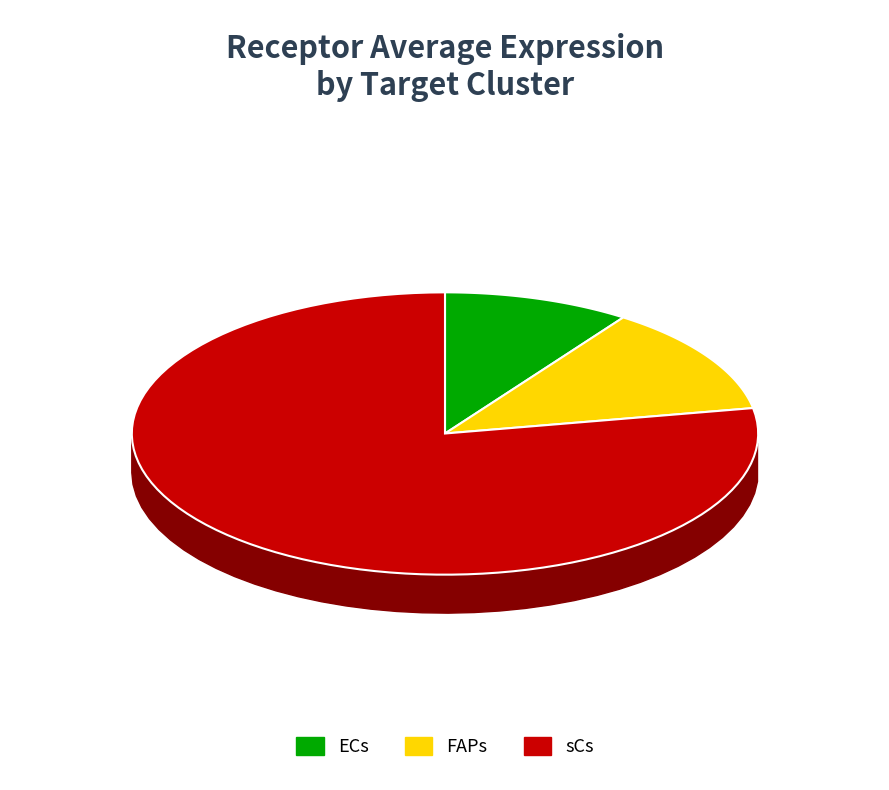

Is sCs the majority of the pie?

Yes